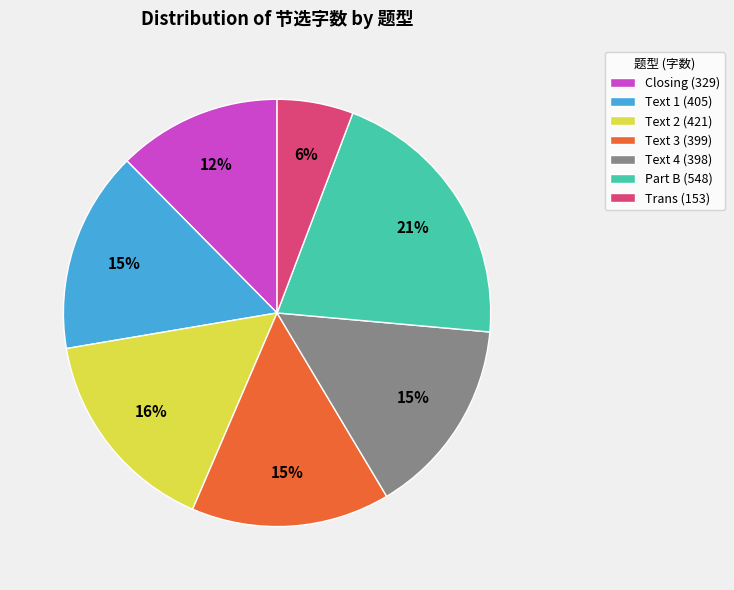

Which category has the smallest portion of the pie?

Trans